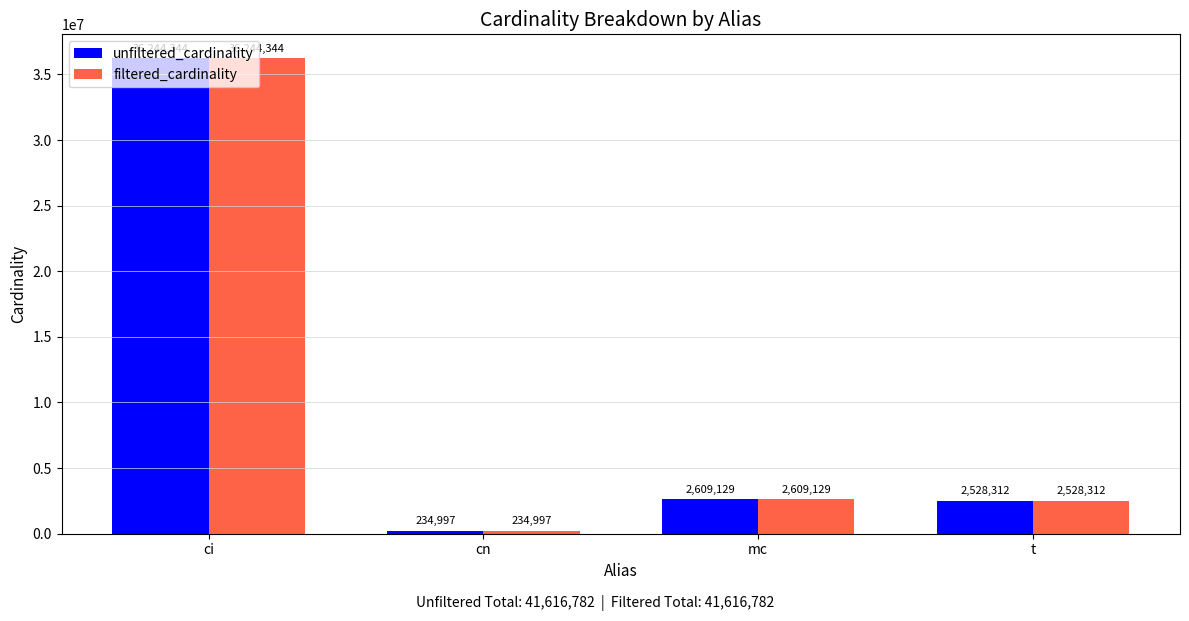

What is the label of the 3rd bar from the right?

cn